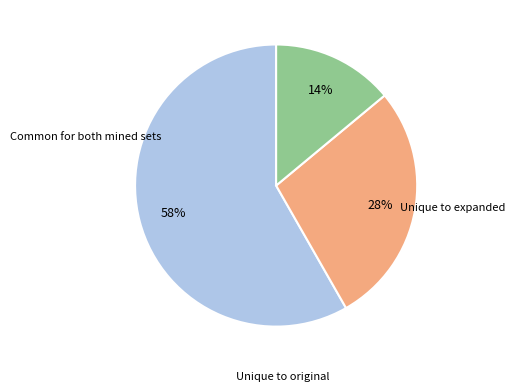

How many slices are in this pie chart?

3